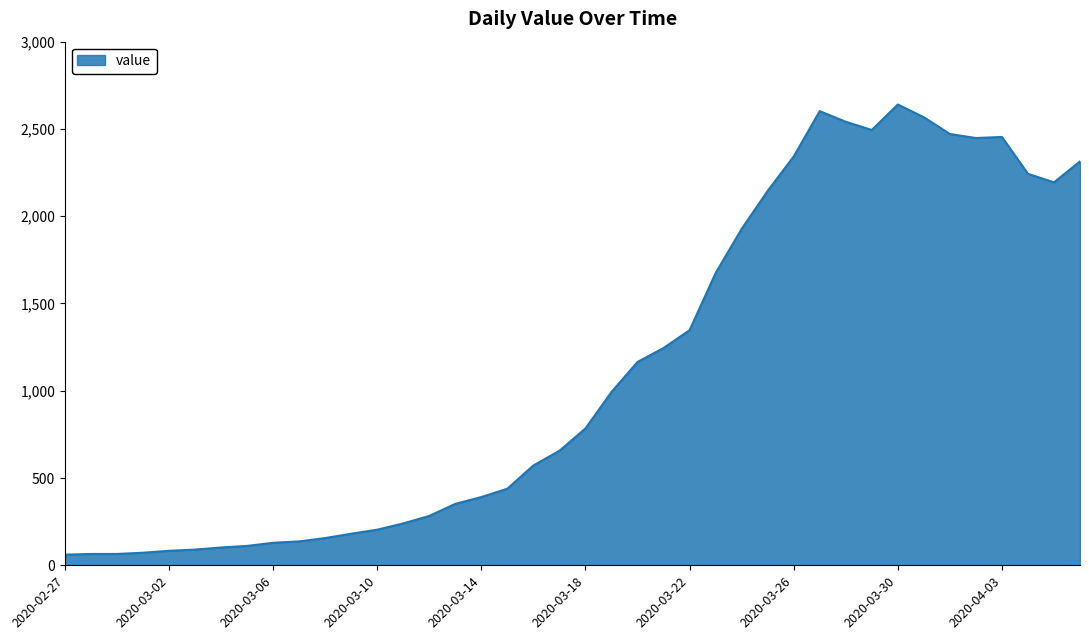

What is the maximum value shown in the chart?

2640